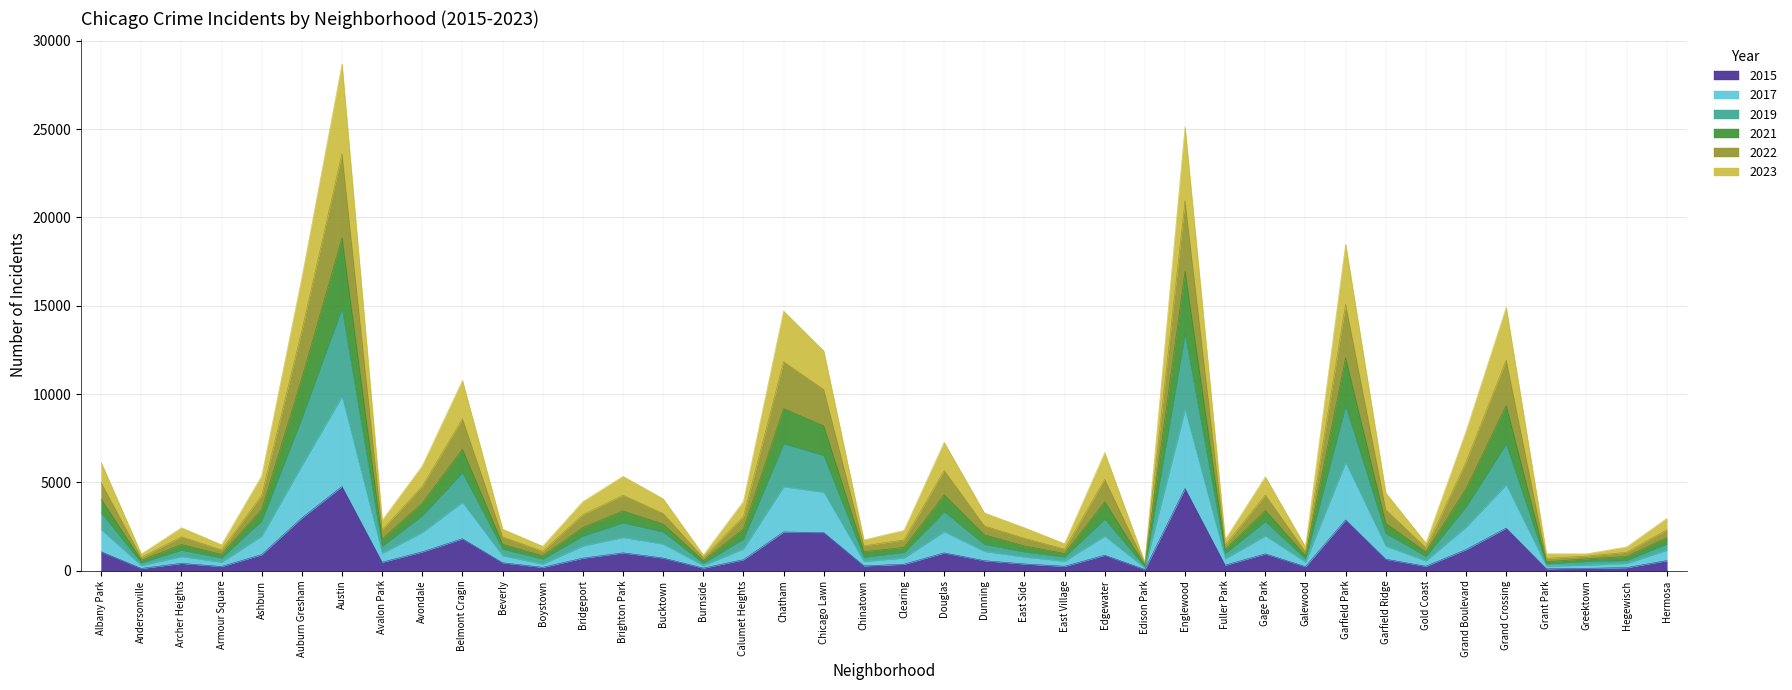

What is the approximate value of 2015 at Grant Park?

115